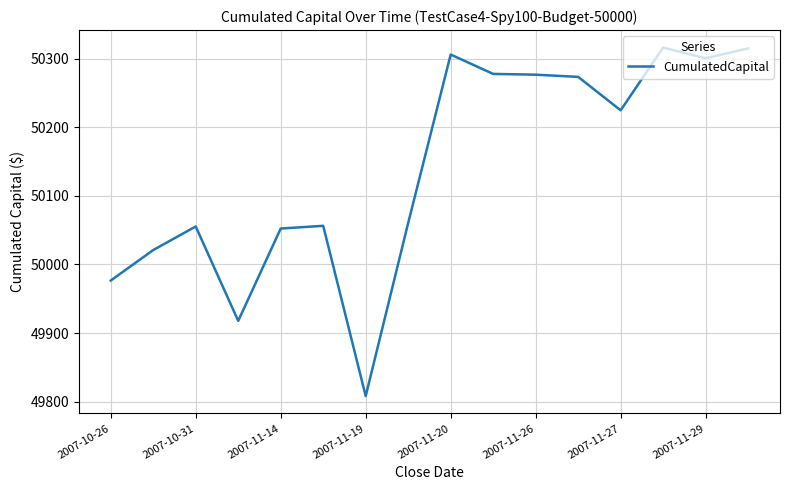

What is the smallest value displayed?

49808.1